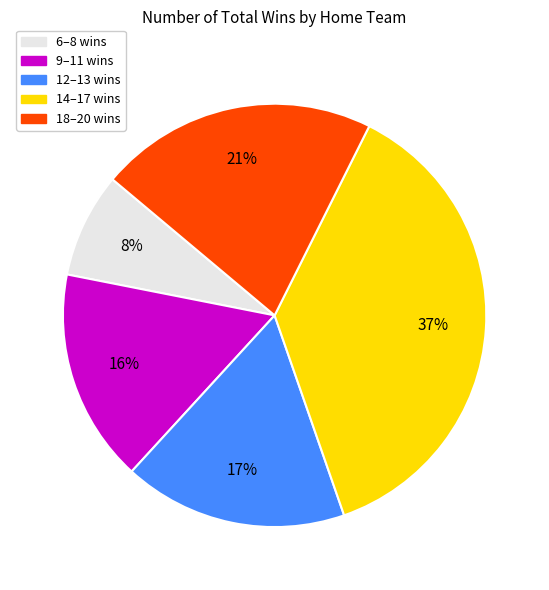

Is there any slice that represents more than half of the pie?

No